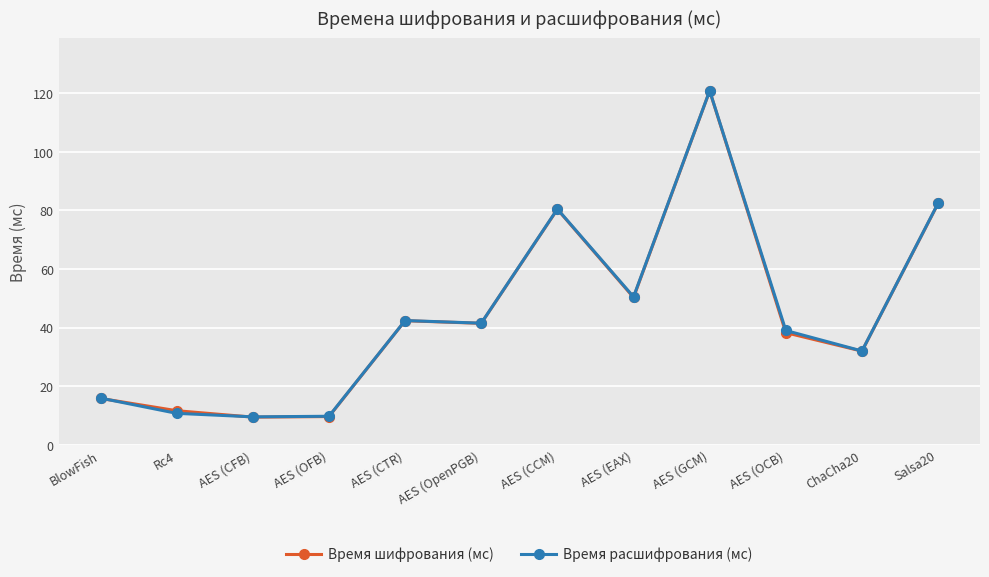

Between AES (CFB) and ChaCha20, which series saw the biggest shift?

Время шифрования (мс)